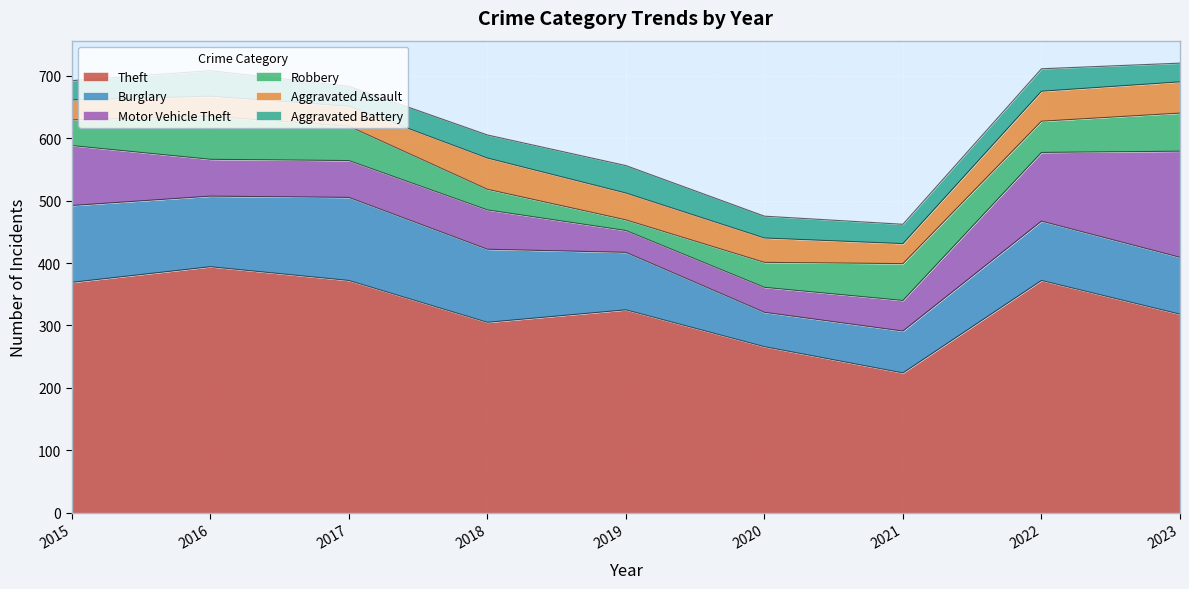

Does the chart display data point markers on the line(s)?

No